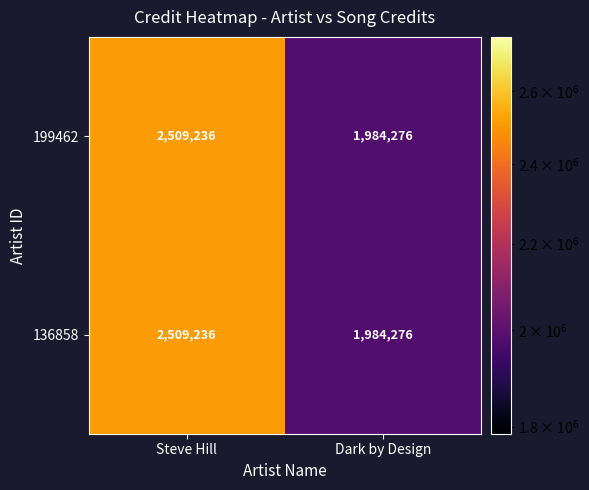

The value of 199462 at Steve Hill is 827663. True or false?

False